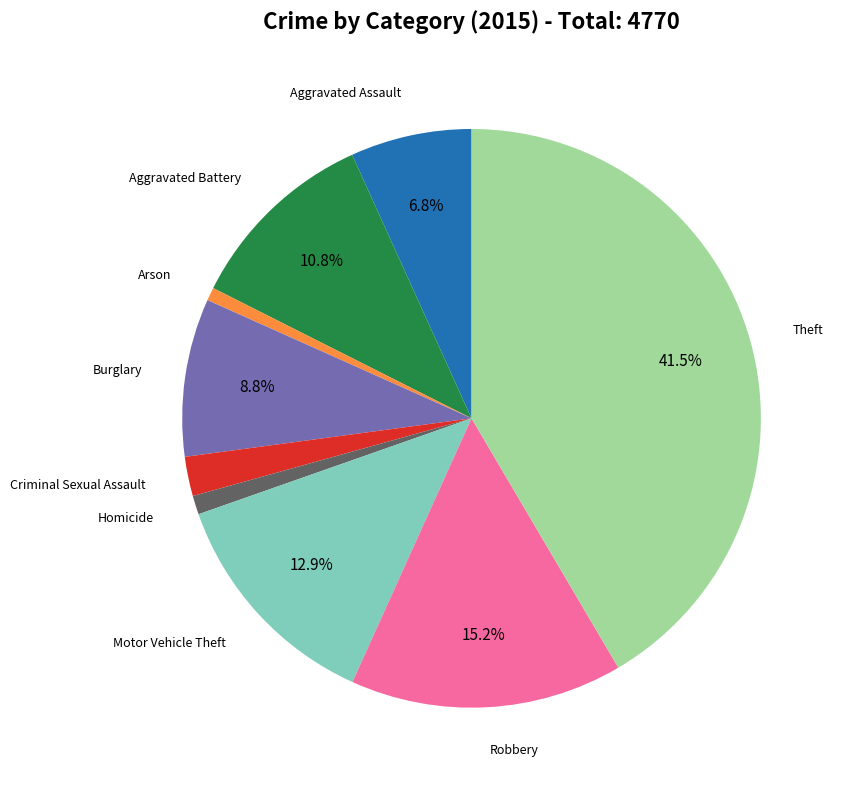

Is there any slice that represents more than half of the pie?

No